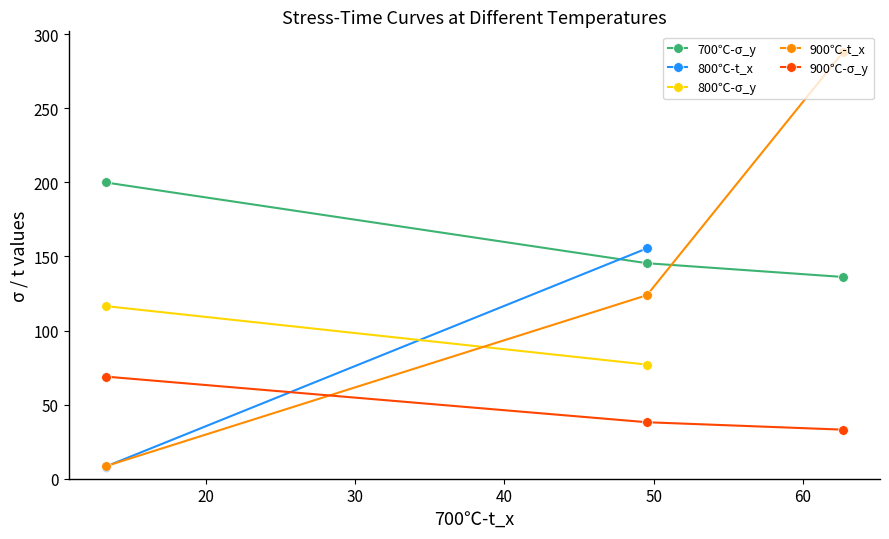

What is the highest value of the 900℃-t_x series?

288.0